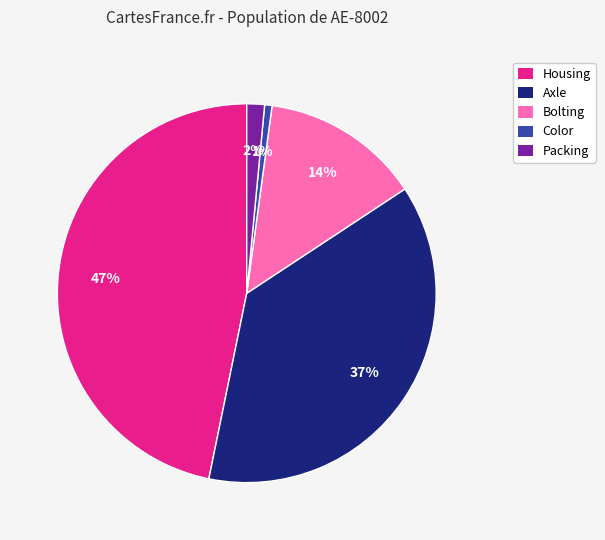

Count the number of slices in the pie.

5